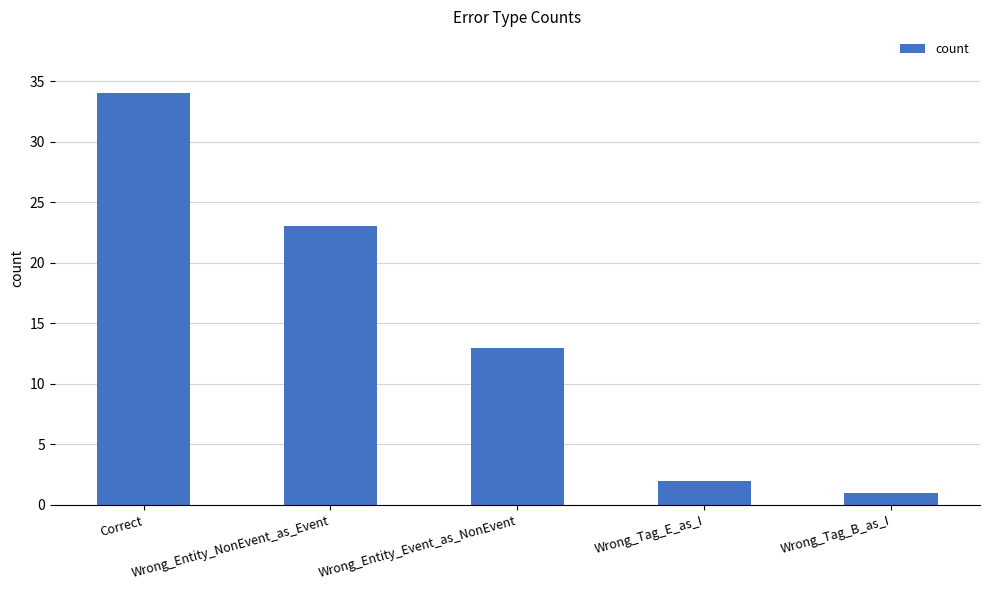

What is the label of the 4th bar from the right?

Wrong_Entity_NonEvent_as_Event